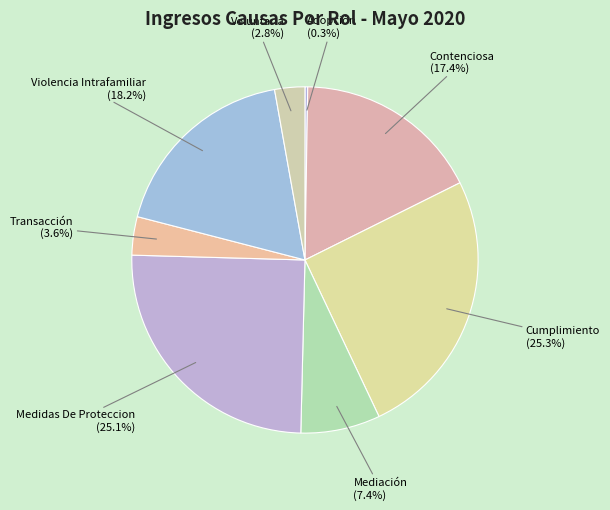

Which has a higher value, Transacción (3.6%) or Voluntaria (2.8%)?

Transacción (3.6%)